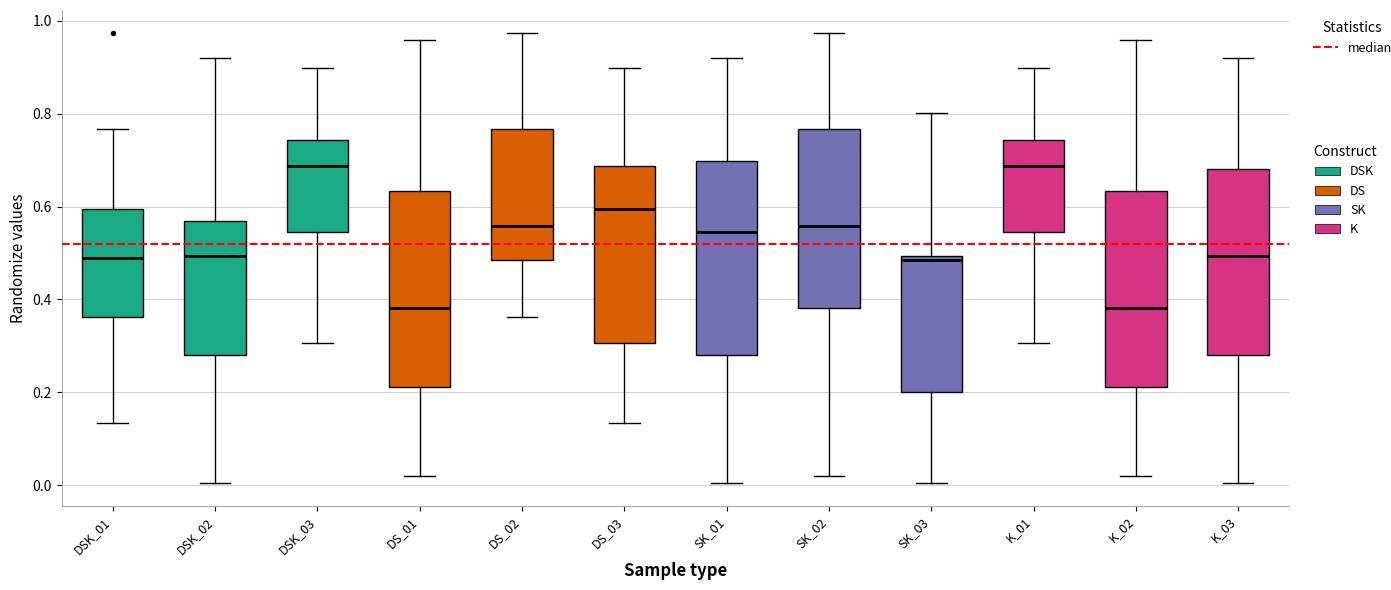

Reading left to right, read every box against the y-axis: the position of its median line, the range the box covers, and the ends of its whiskers. The values are not printed on the chart, so give them approximately, as read against the axis.

DSK_01: median 0.48, box 0.36 to 0.60, whiskers 0.14 to 0.76
DSK_02: median 0.50, box 0.28 to 0.56, whiskers 0.00 to 0.92
DSK_03: median 0.68, box 0.54 to 0.74, whiskers 0.30 to 0.90
DS_01: median 0.38, box 0.22 to 0.64, whiskers 0.02 to 0.96
DS_02: median 0.56, box 0.48 to 0.76, whiskers 0.36 to 0.98
DS_03: median 0.60, box 0.30 to 0.68, whiskers 0.14 to 0.90
SK_01: median 0.54, box 0.28 to 0.70, whiskers 0.00 to 0.92
SK_02: median 0.56, box 0.38 to 0.76, whiskers 0.02 to 0.98
SK_03: median 0.48, box 0.20 to 0.50, whiskers 0.00 to 0.80
K_01: median 0.68, box 0.54 to 0.74, whiskers 0.30 to 0.90
K_02: median 0.38, box 0.22 to 0.64, whiskers 0.02 to 0.96
K_03: median 0.50, box 0.28 to 0.68, whiskers 0.00 to 0.92